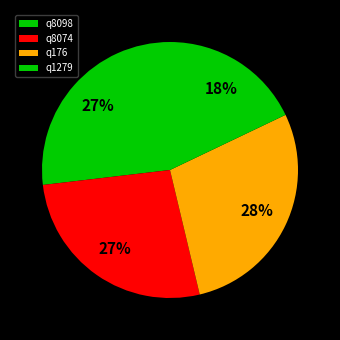

What percentage is the q1279 slice, to the nearest percent?

18%